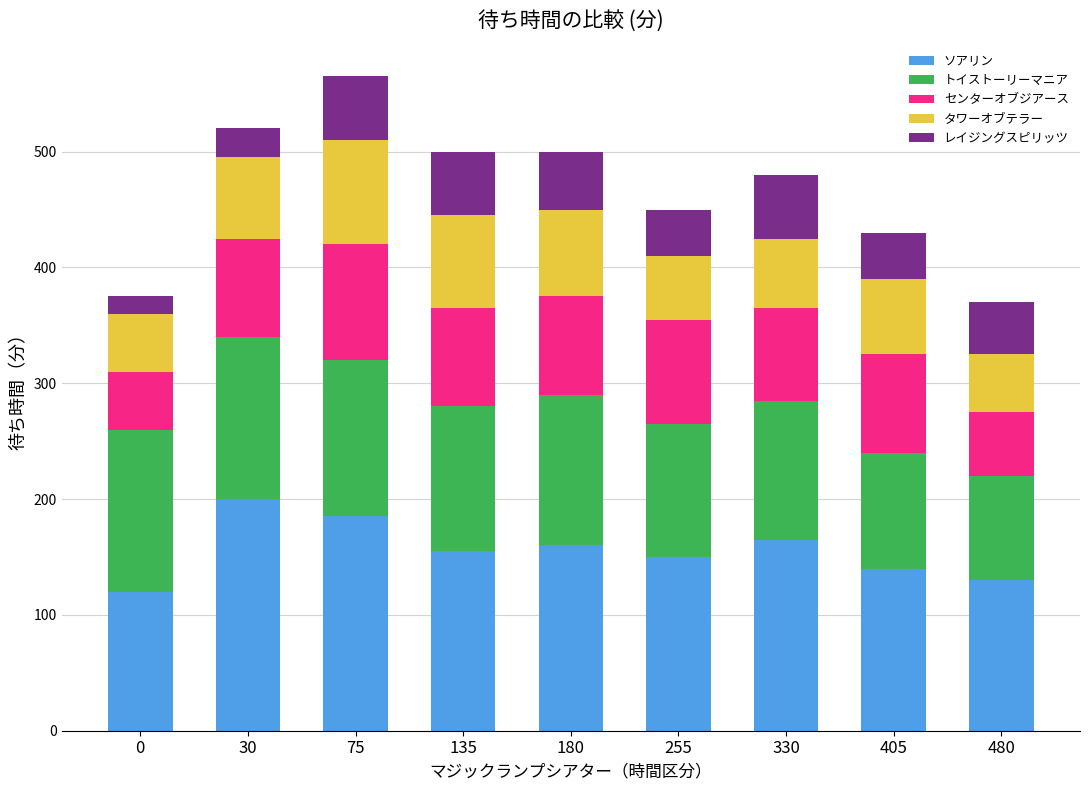

What is the maximum value for ソアリン?

200